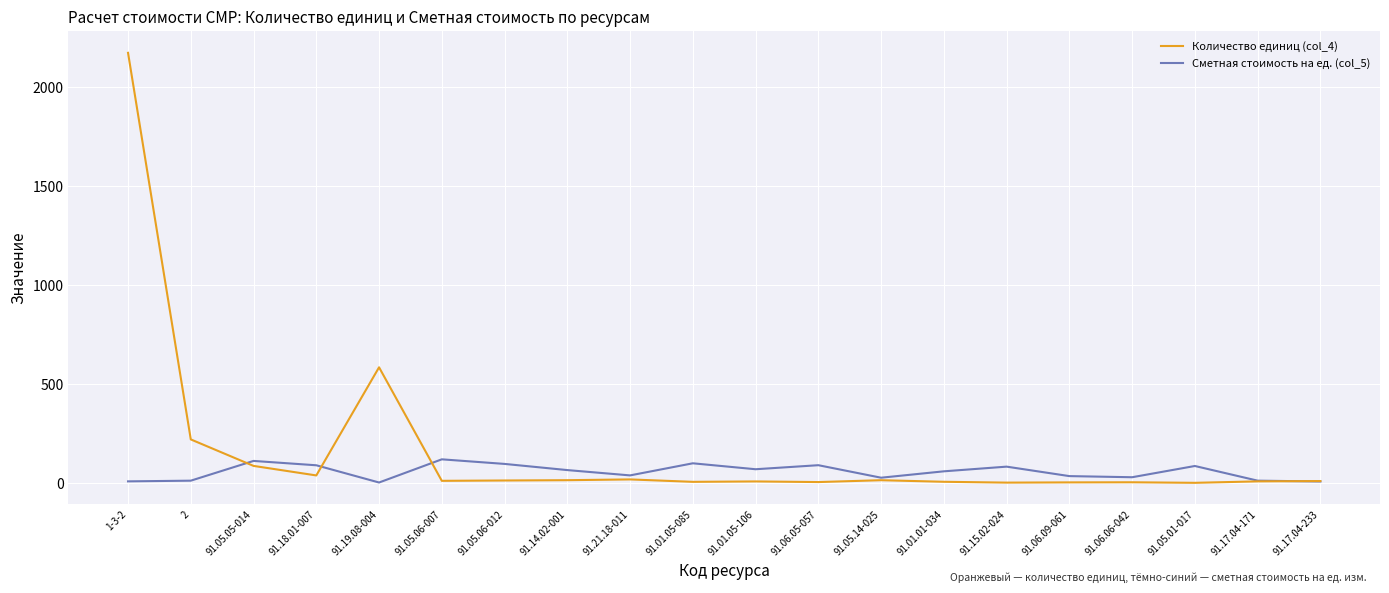

How many interior local peaks does the Сметная стоимость на ед. (col_5) series have?

6